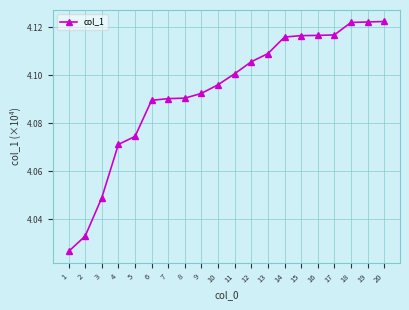

Does the chart have visible grid lines?

Yes